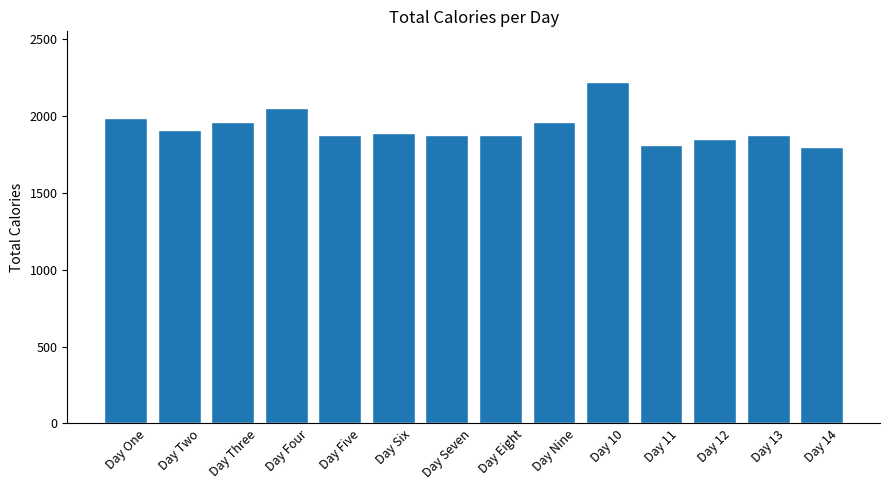

What is the sum of the values at Day 12 and Day Six?

3740